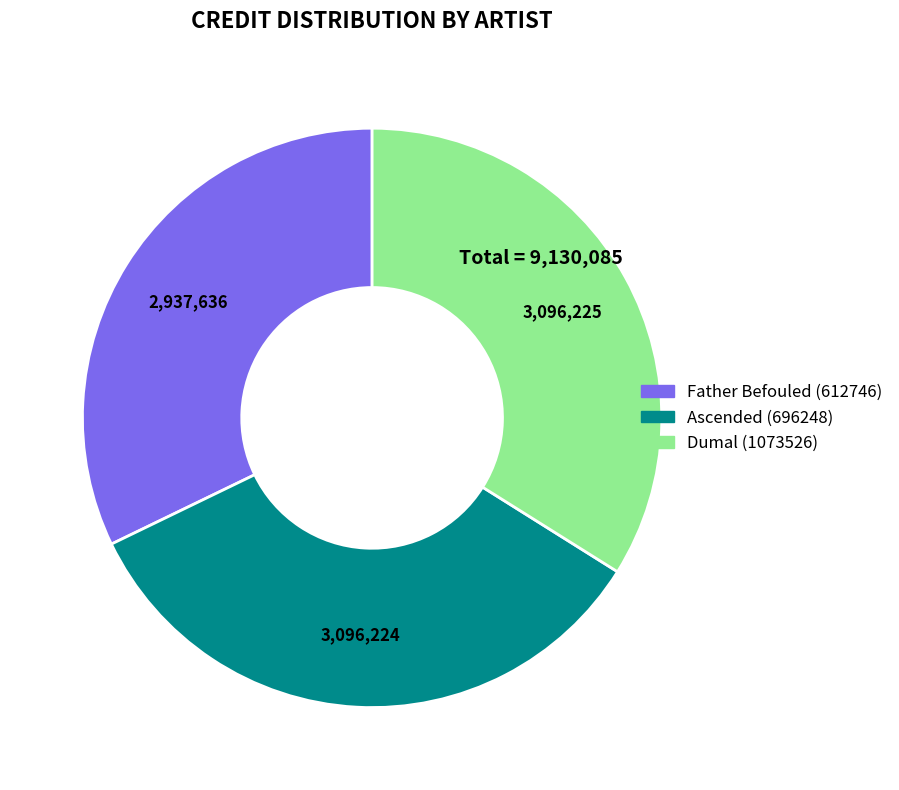

Is it true that Ascended (696248) is 34% of the pie?

True